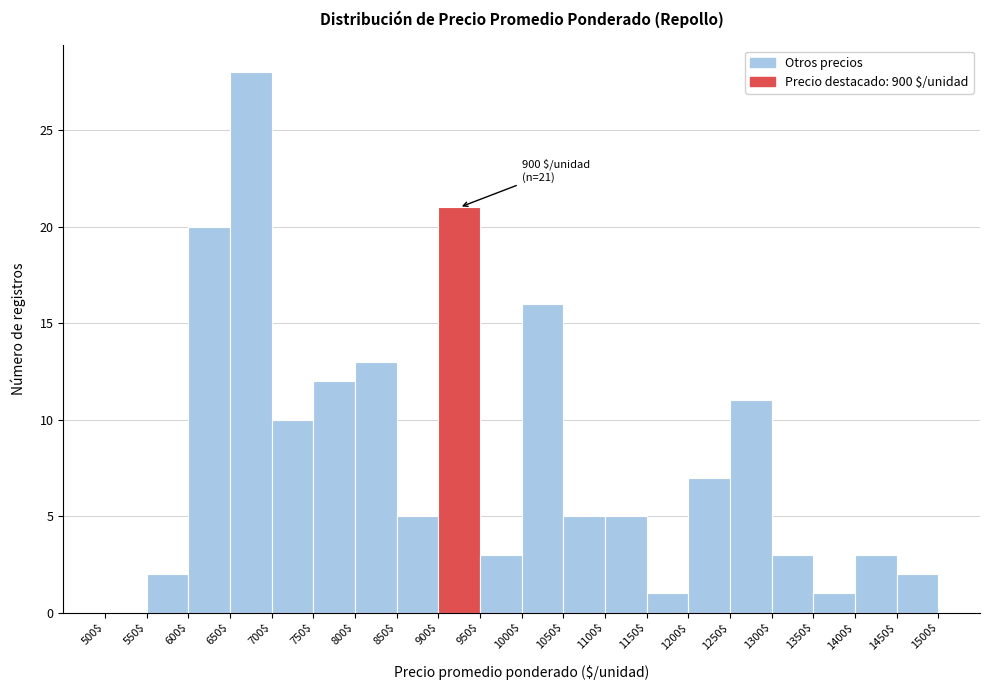

Which range on the x-axis has the tallest bar?

650$ to 700$